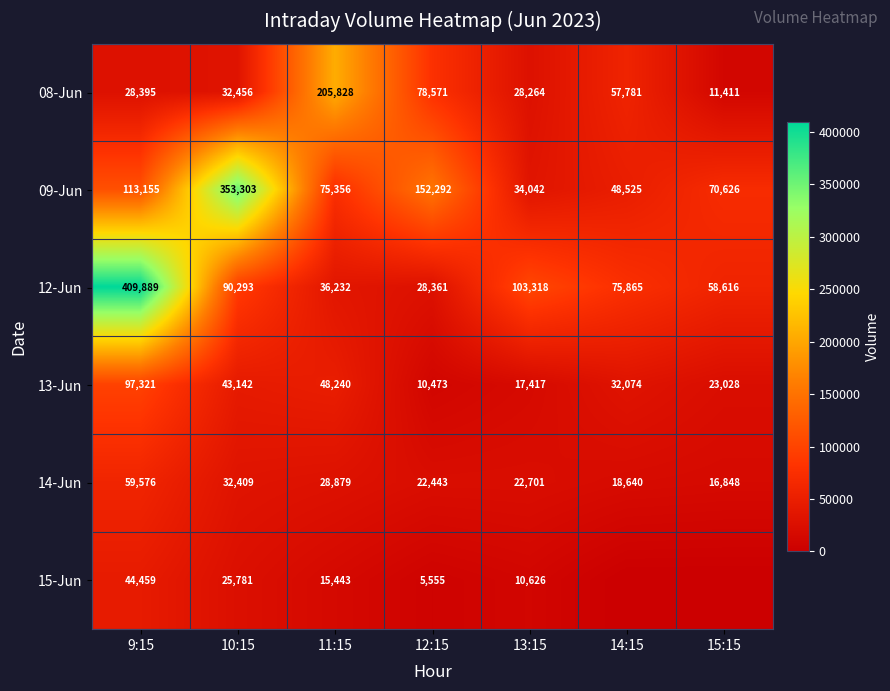

At which category is the sum across all series the highest?

9:15